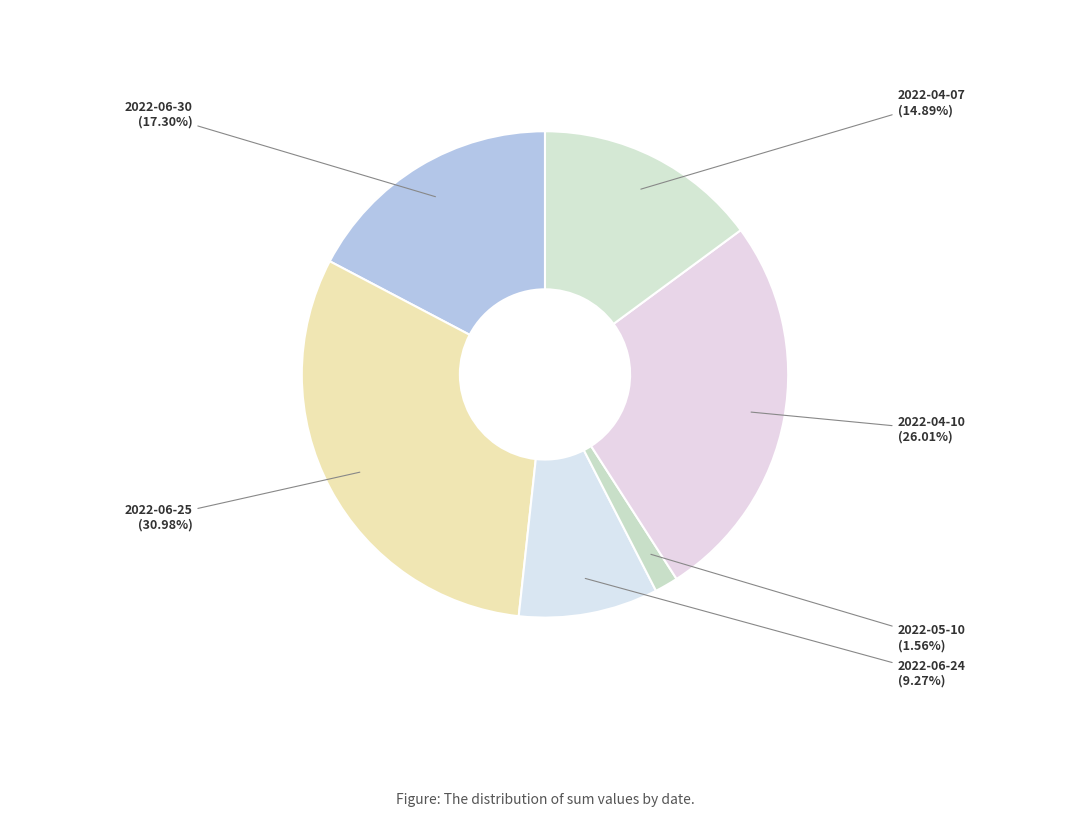

How many segments does this pie chart have?

6